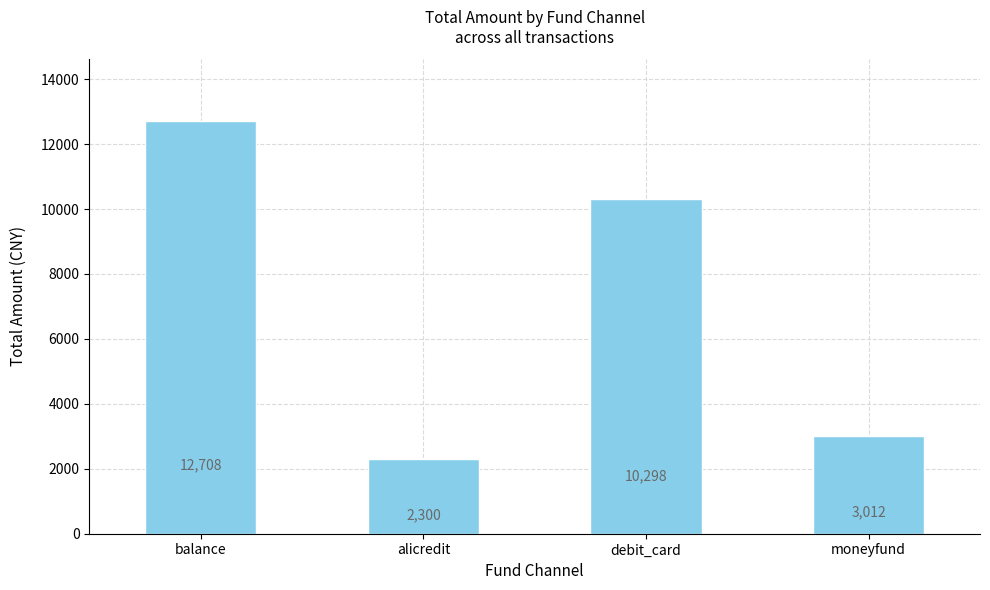

What is the ratio of the value at alicredit to the value at moneyfund?

0.8